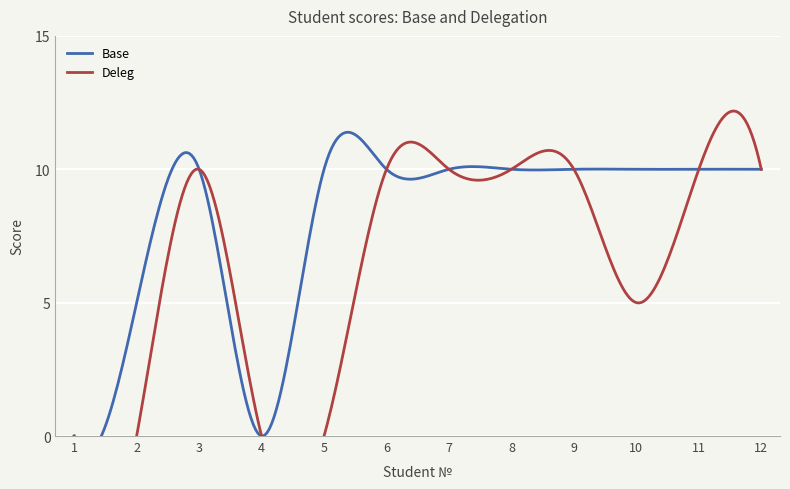

What is the difference between the second highest and second lowest values in the Base series?

10